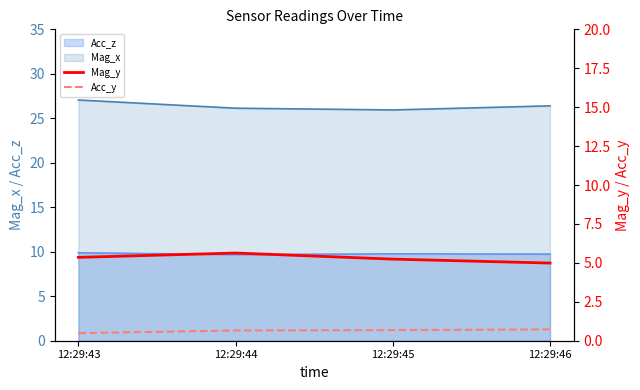

How many categories are shown in the chart?

4